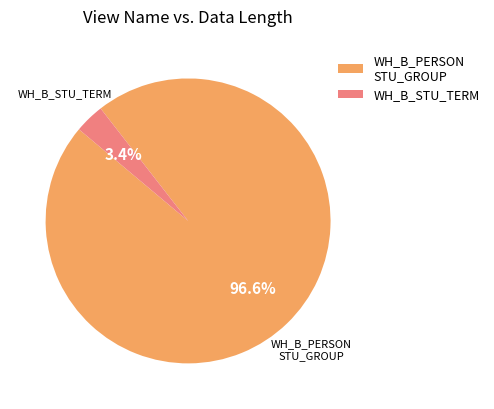

Which category has the smallest portion of the pie?

WH_B_STU_TERM